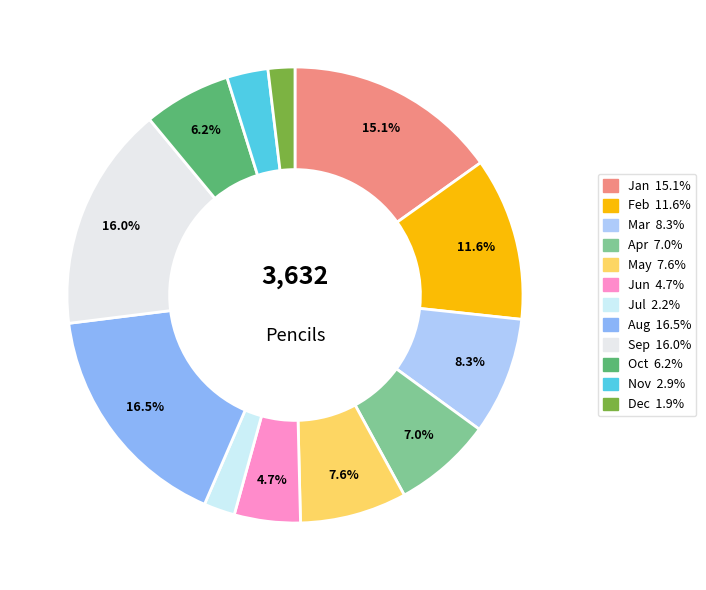

Is Apr the majority of the pie?

No